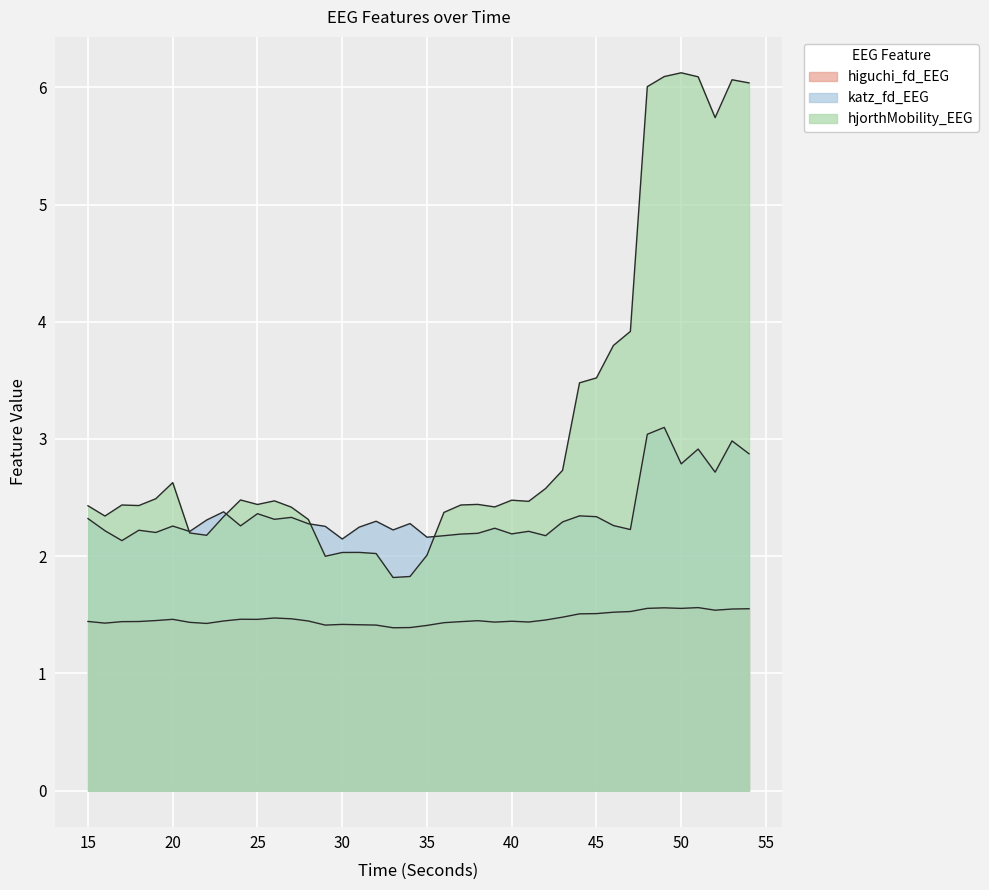

How many interior local peaks does the higuchi_fd_EEG series have?

8